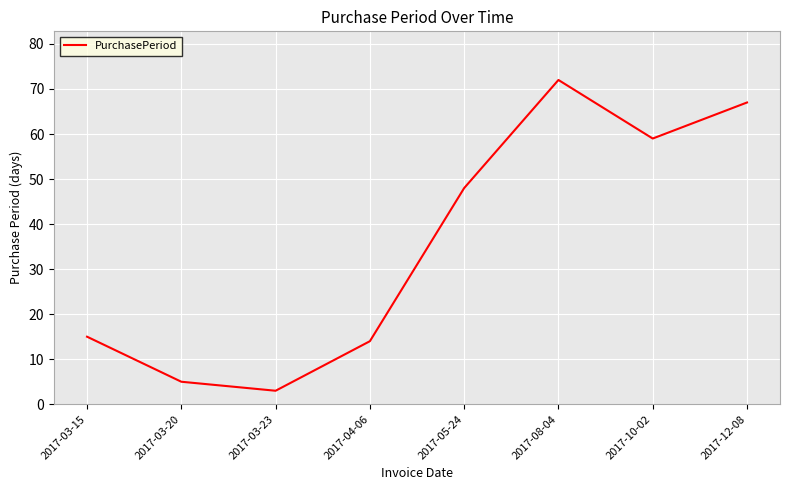

True or false: the data has more than 0 interior local peaks.

True